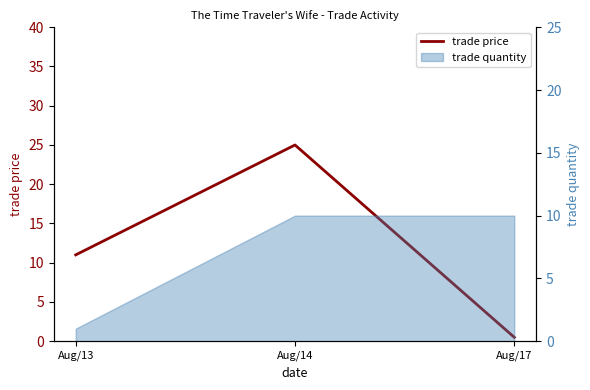

What is the sum of all values?

36.5